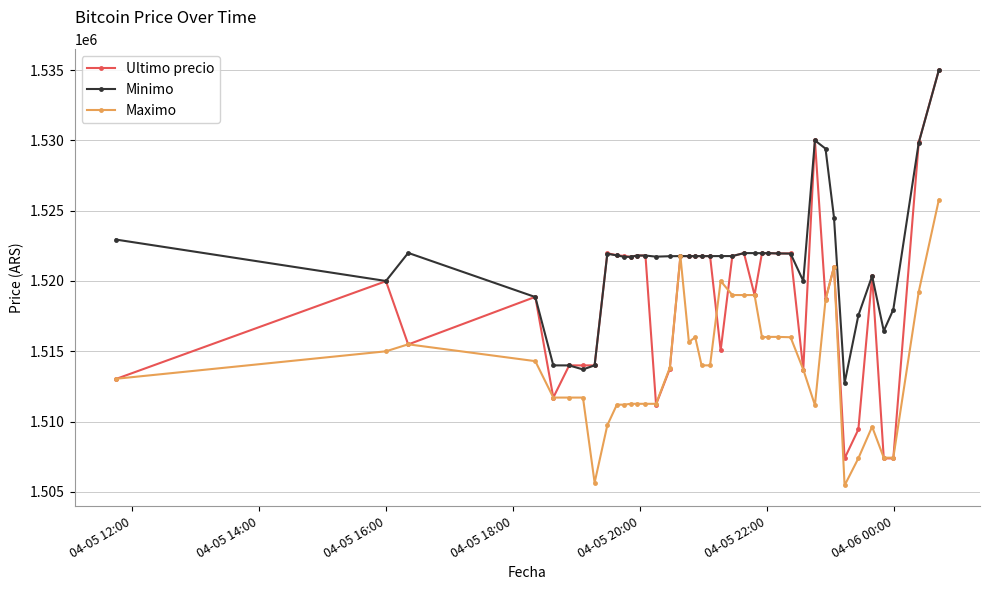

True or false: Minimo has more than 0 points higher than both neighbors.

True